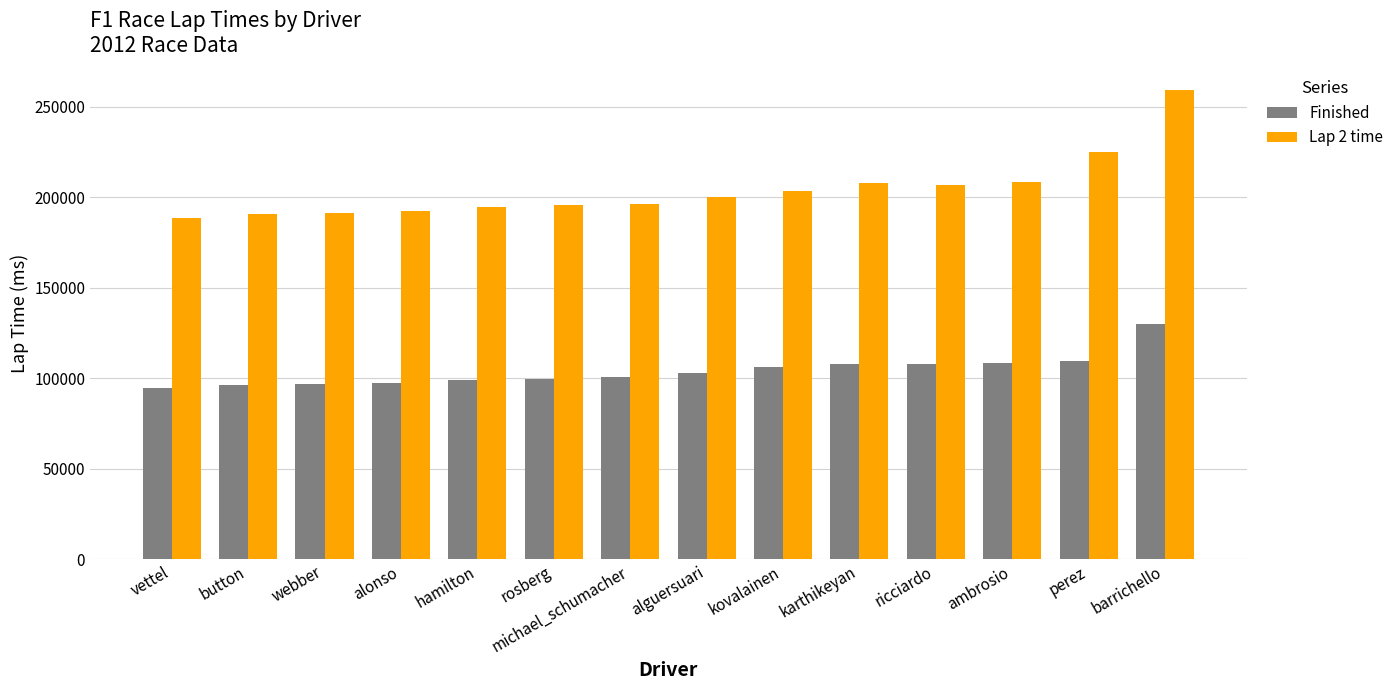

How many distinct data groups are displayed?

2